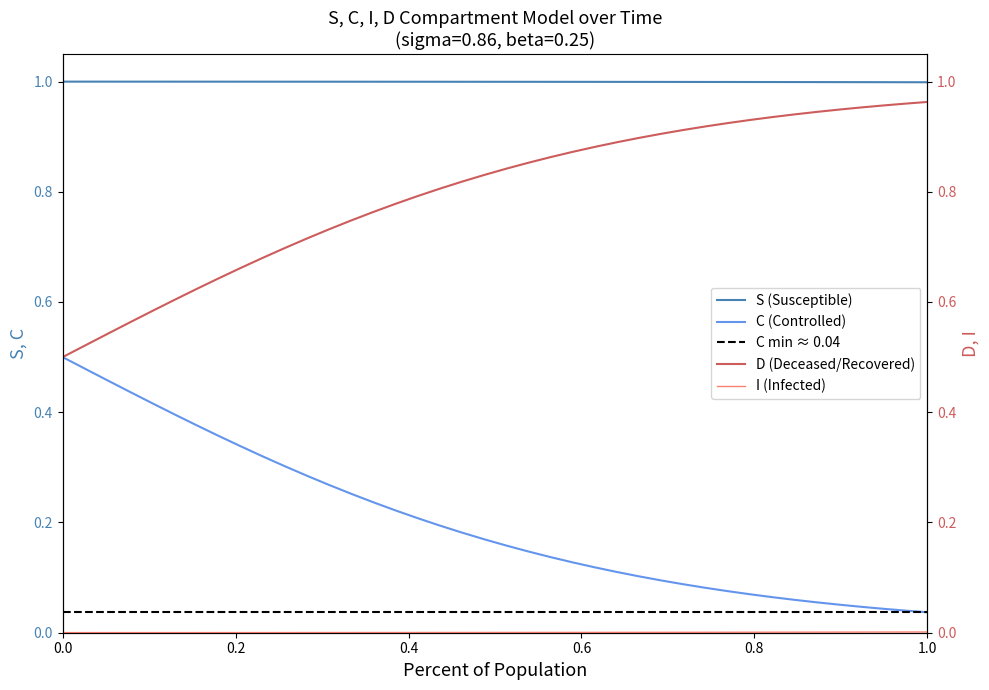

What is the highest value of the S (Susceptible) series?

1.0